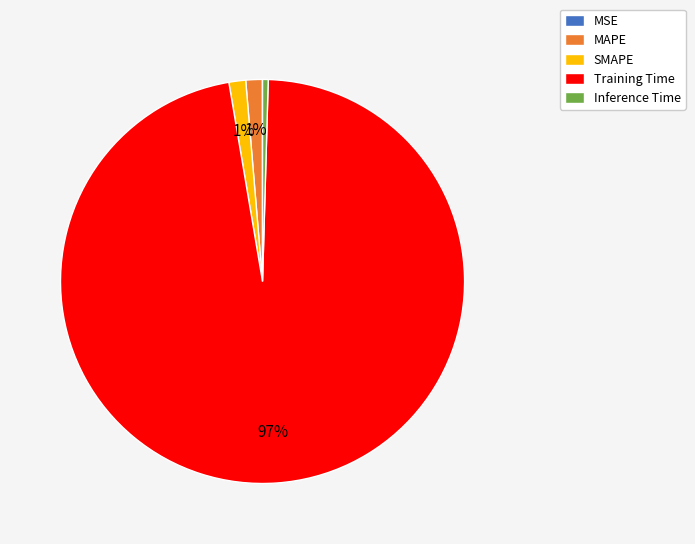

Which slice is the largest?

Training Time